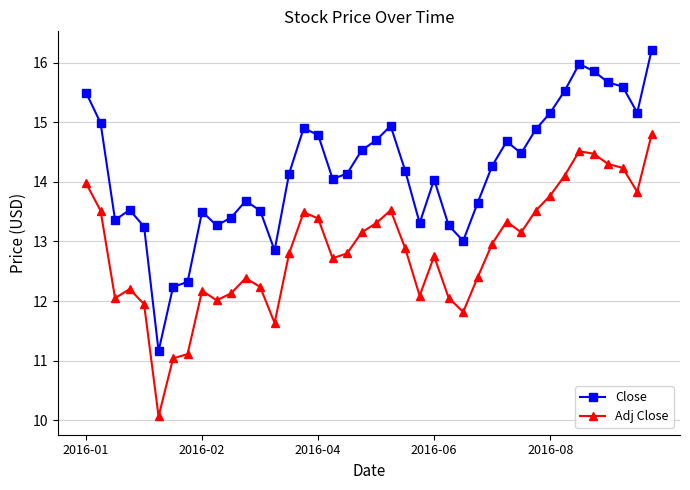

What is the difference between the maximum and minimum values in the Close series?

5.1